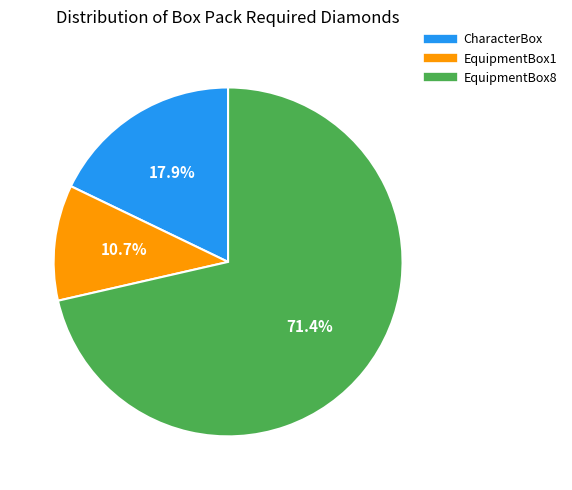

Count the number of slices in the pie.

3